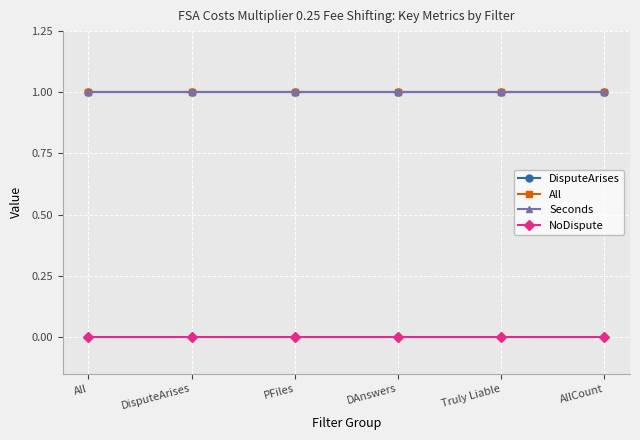

True or false: NoDispute and All cross at least once.

False